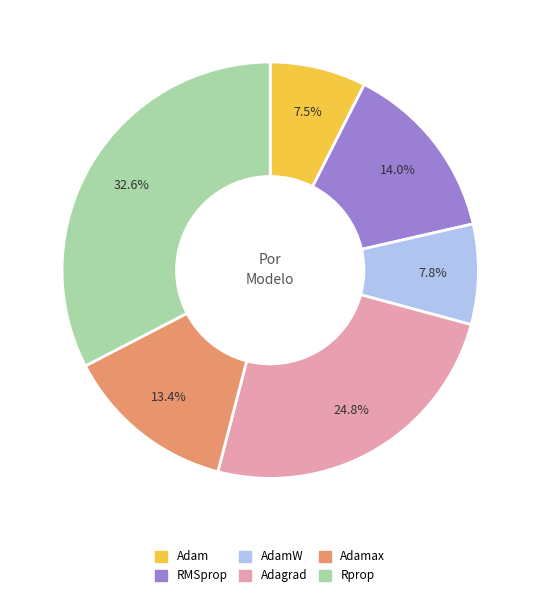

Is there any slice that represents more than half of the pie?

No